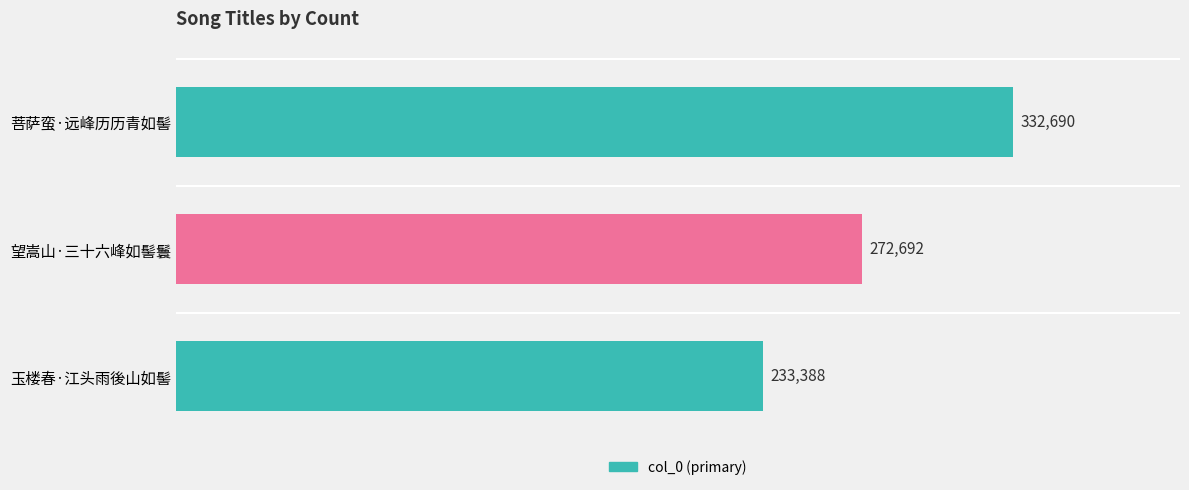

What is the difference between the second highest and minimum values?

39304